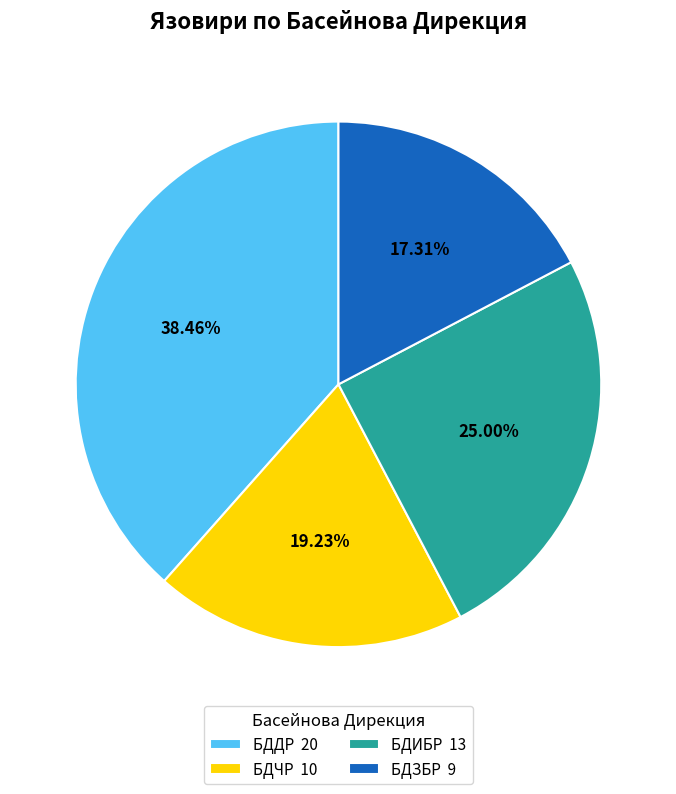

Rank the categories by value from lowest to highest.

БДЗБР, БДЧР, БДИБР, БДДР